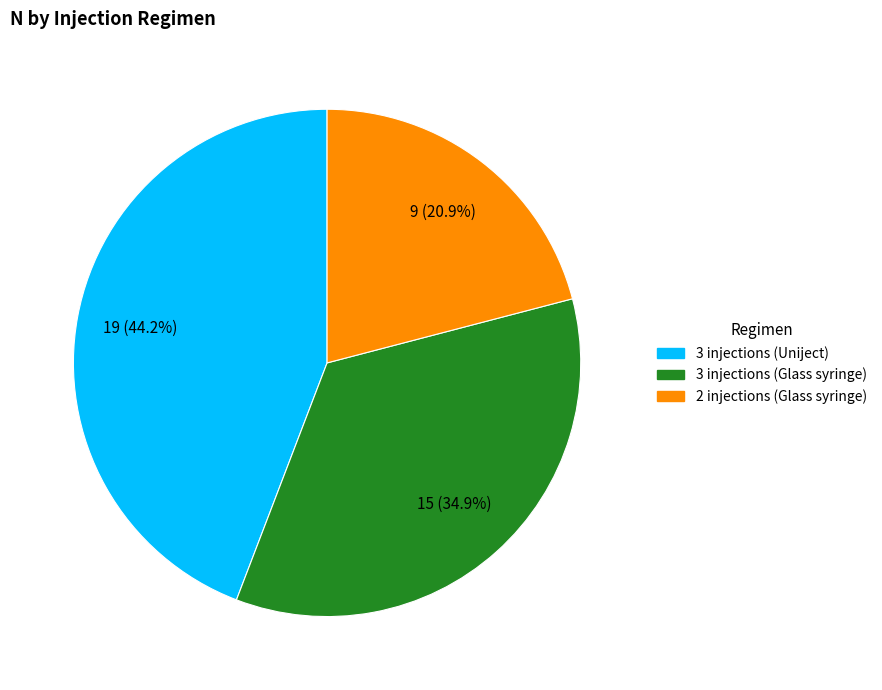

Rank the categories by value from lowest to highest.

2 injections (Glass syringe), 3 injections (Glass syringe), 3 injections (Uniject)